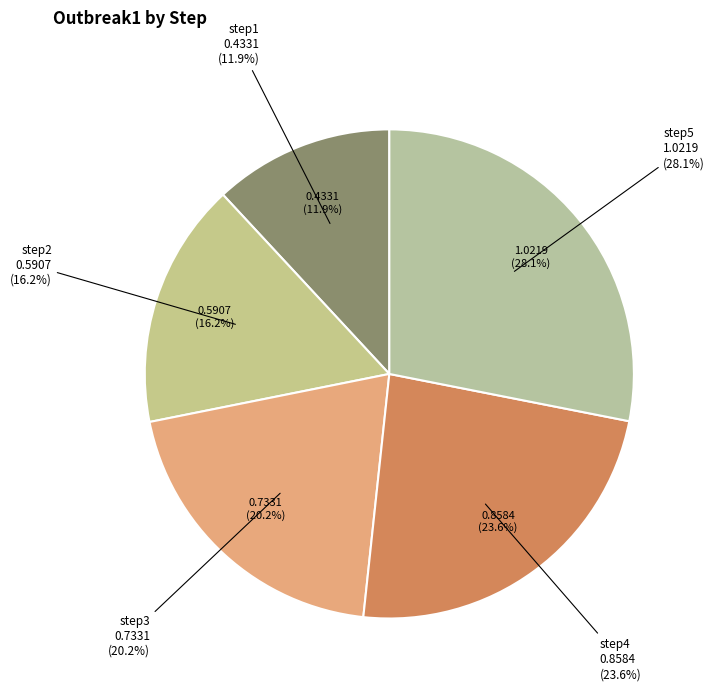

How many slices are in this pie chart?

5